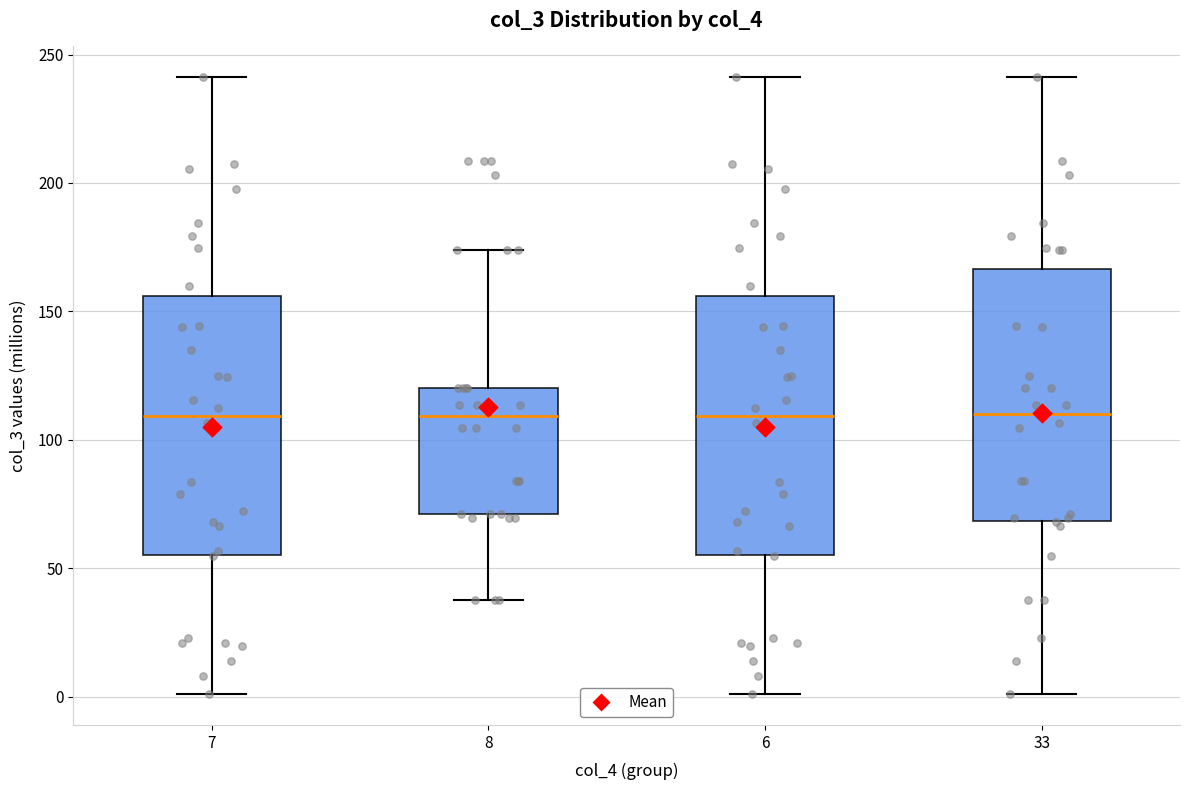

Reading left to right, read every box against the y-axis: the position of its median line, the range the box covers, and the ends of its whiskers. The values are not printed on the chart, so give them approximately, as read against the axis.

7: median 110, box 55 to 155, whiskers 0 to 240
8: median 110, box 70 to 120, whiskers 40 to 175
6: median 110, box 55 to 155, whiskers 0 to 240
33: median 110, box 70 to 165, whiskers 0 to 240